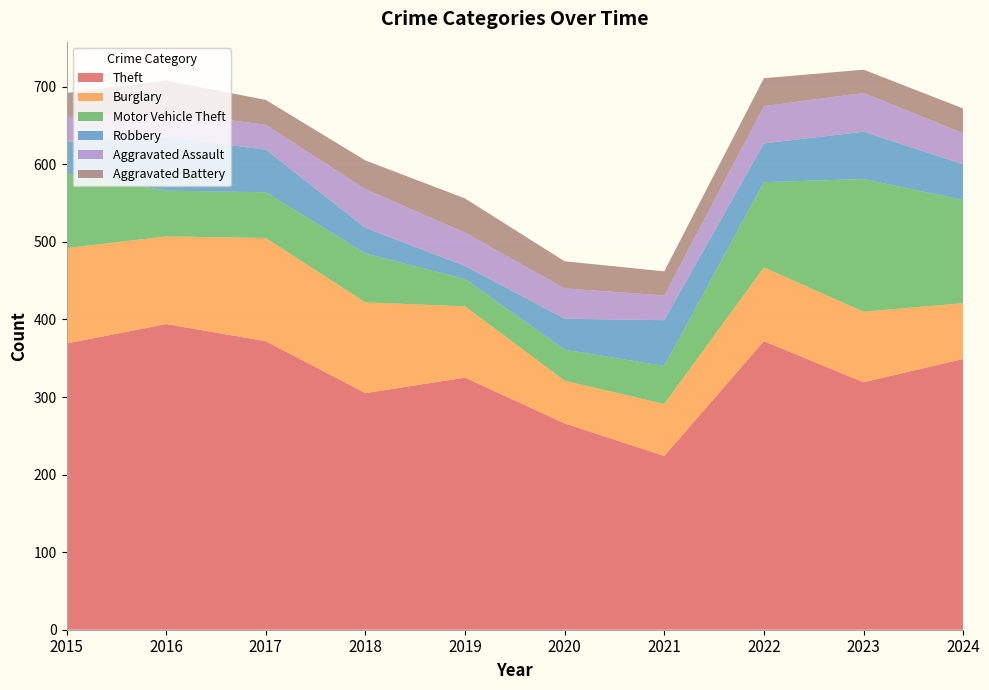

Reading left to right, what are all the values shown in this chart?

Theft: 369	394	372	305	325	266	224	372	319	349
Burglary: 123	113	133	117	92	55	67	95	91	72
Motor Vehicle Theft: 96	59	59	63	35	40	49	110	171	133
Robbery: 41	69	55	33	17	40	59	50	61	46
Aggravated Assault: 32	32	32	50	43	39	32	48	50	40
Aggravated Battery: 31	41	32	37	44	35	31	36	30	32